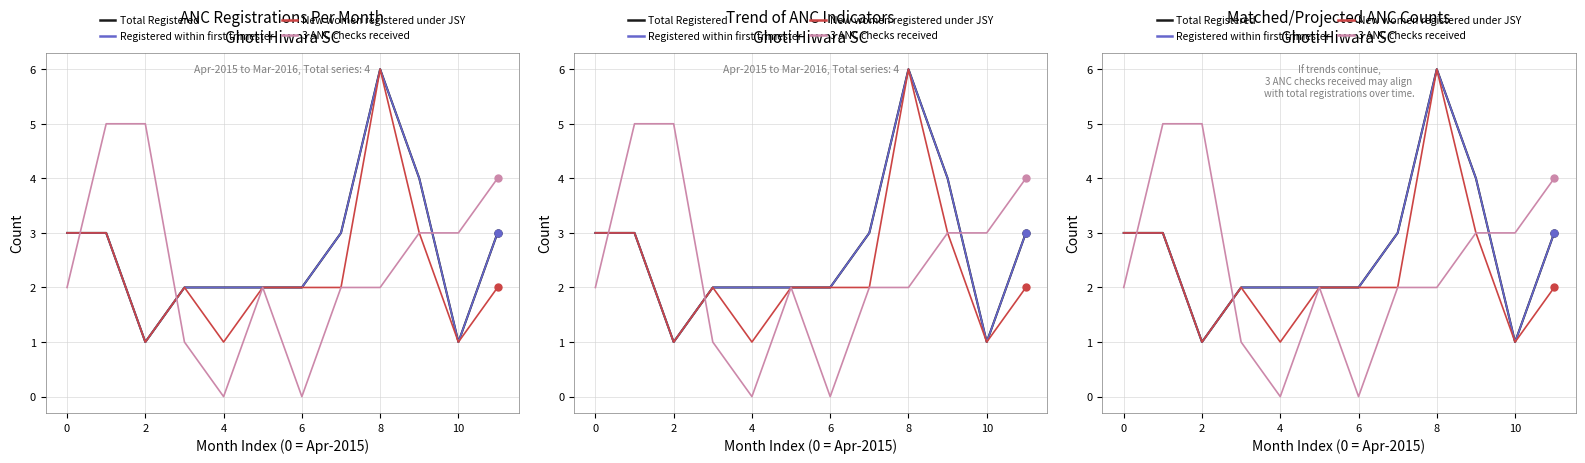

Which series has the largest range (max minus min)?

Total Registered